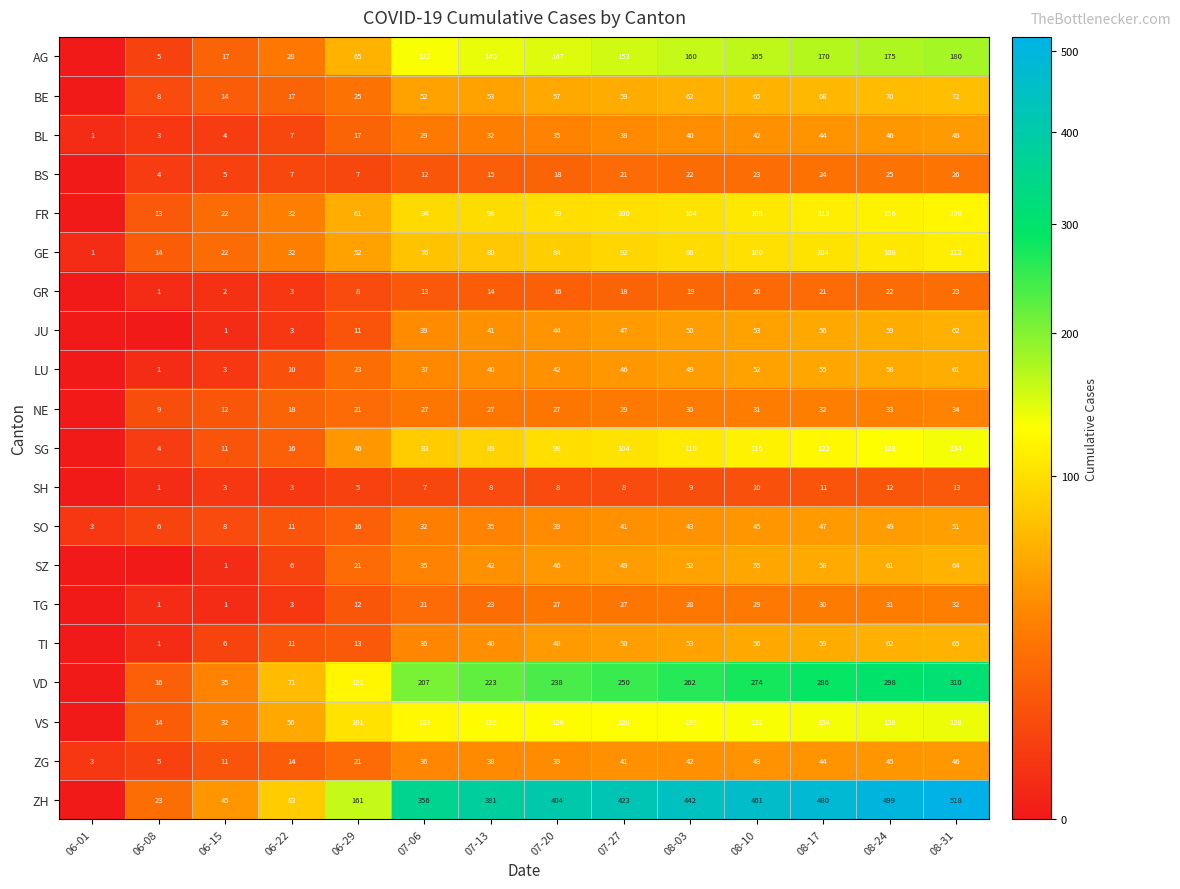

What is the sum of the BE values at 06-29 and 06-08?

33